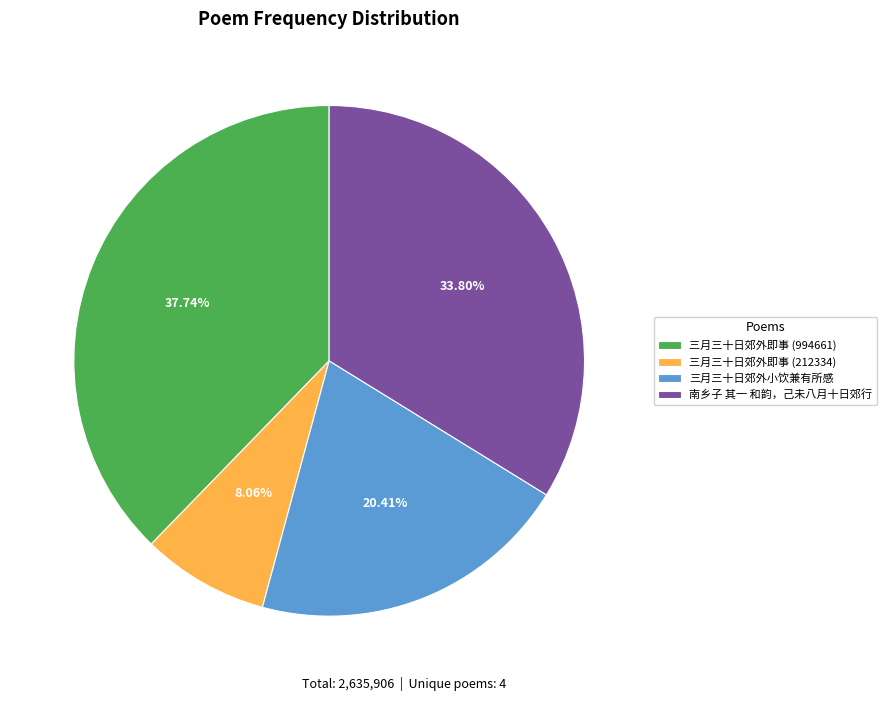

Is the sum of 南乡子 其一 和韵，己未八月十日郊行 and 三月三十日郊外即事 (994661) greater than half?

Yes